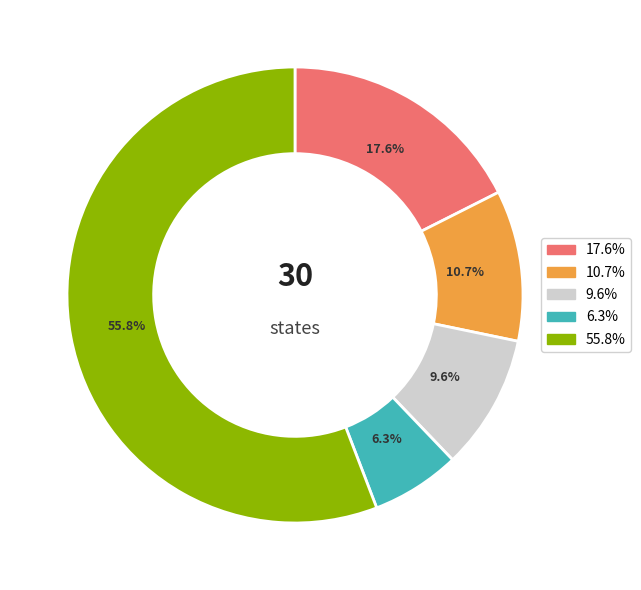

Is there any slice that represents more than half of the pie?

Yes